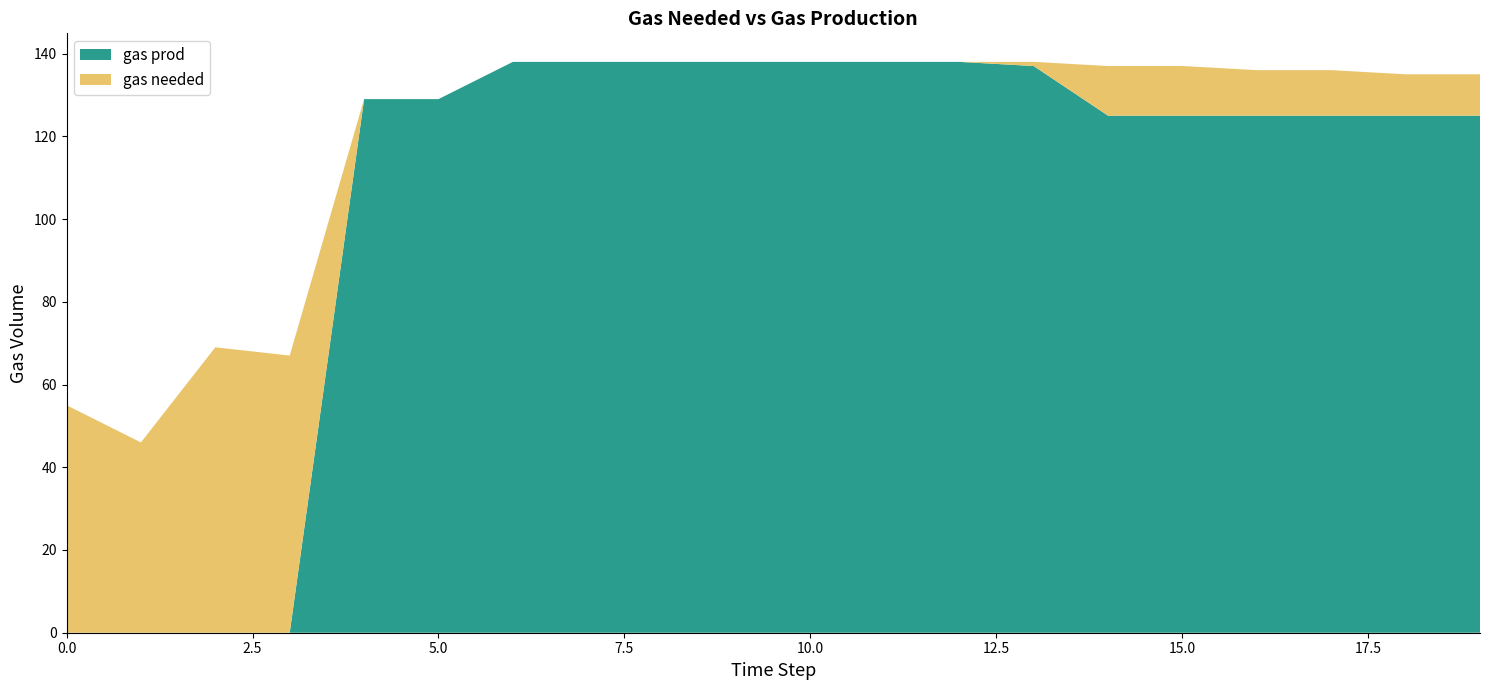

Reading right to left, extract all data points from this chart.

gas needed: 19=135	18=135	17=136	16=136	15=137	14=137	13=138	12=138	11=138	10=138	9=138	8=138	7=138	6=138	5=129	4=129	3=67	2=69	1=46	0=55
gas prod: 19=125	18=125	17=125	16=125	15=125	14=125	13=137	12=138	11=138	10=138	9=138	8=138	7=138	6=138	5=129	4=129	3=0	2=0	1=0	0=0